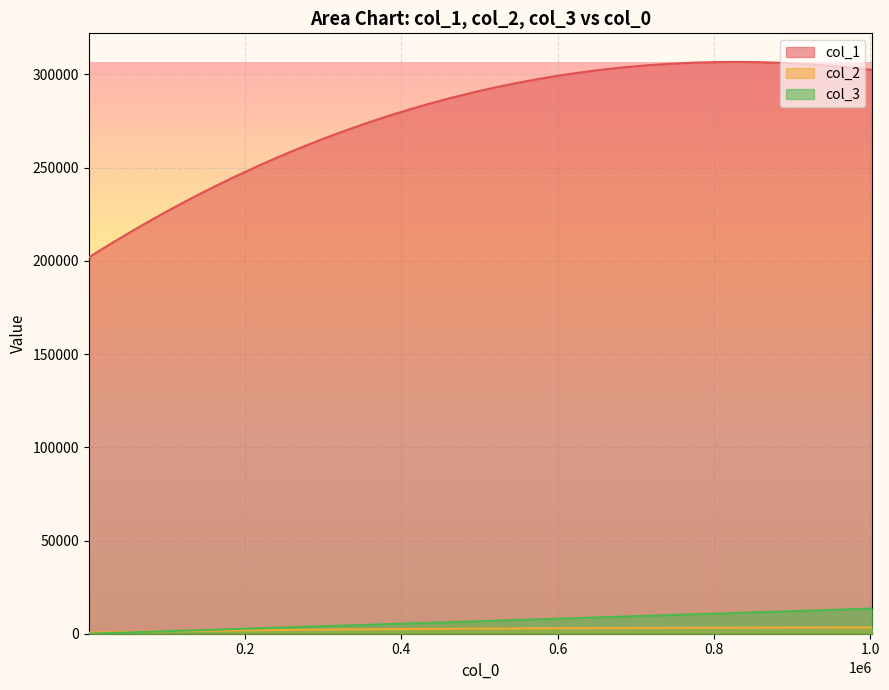

What is the average value of the col_3 series?

6310.9